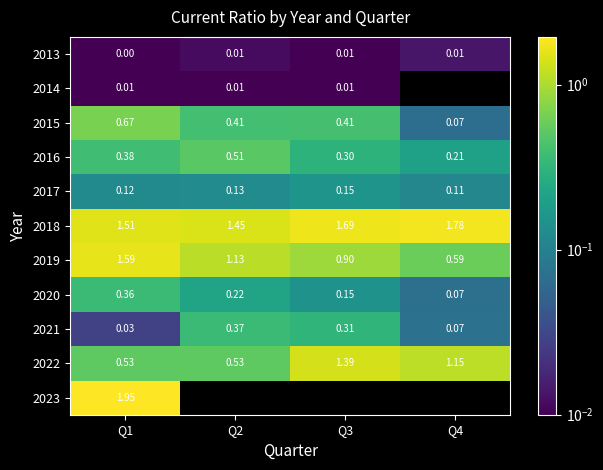

How many values in the 2019 series are below 1?

2